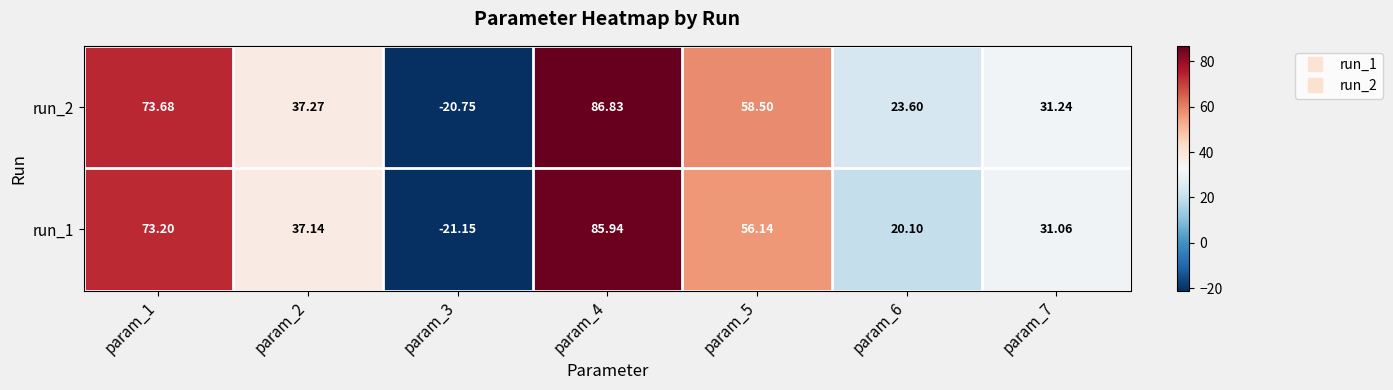

Is the value of run_2 at param_1 greater than the value of run_1 at param_5?

Yes